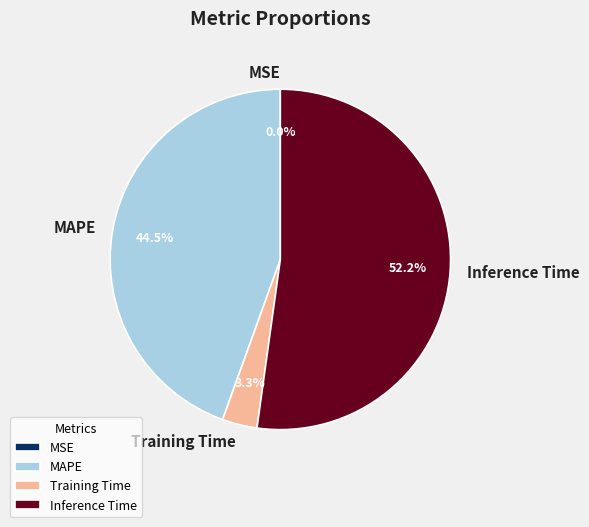

The Inference Time slice represents 52% of the pie. True or false?

True